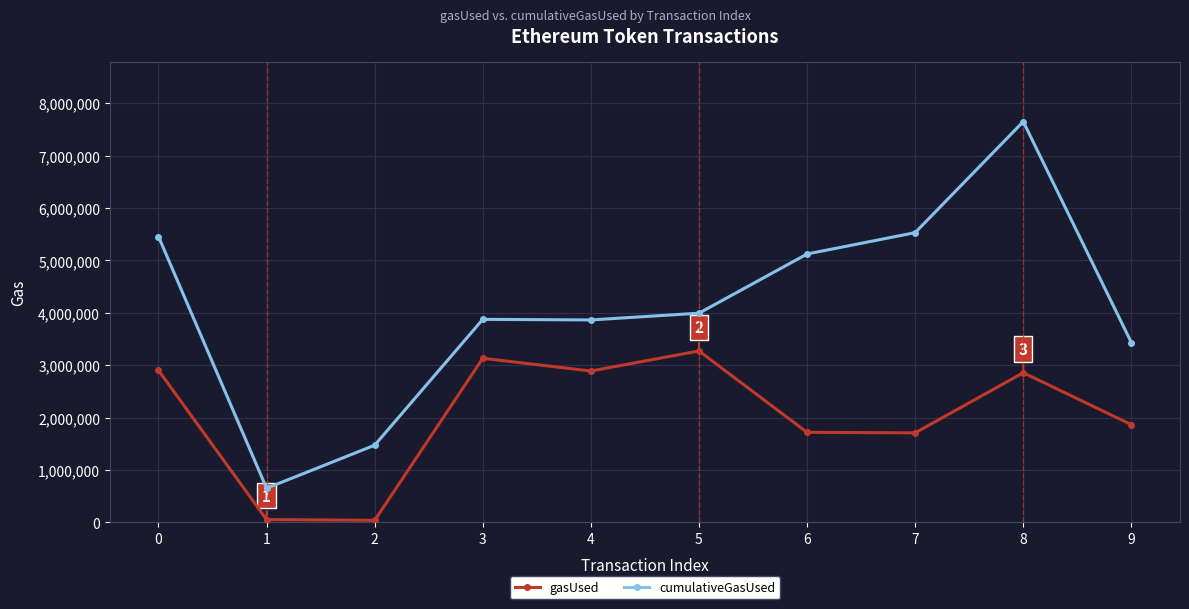

What is the difference between the second highest and second lowest values in the cumulativeGasUsed series?

4057830